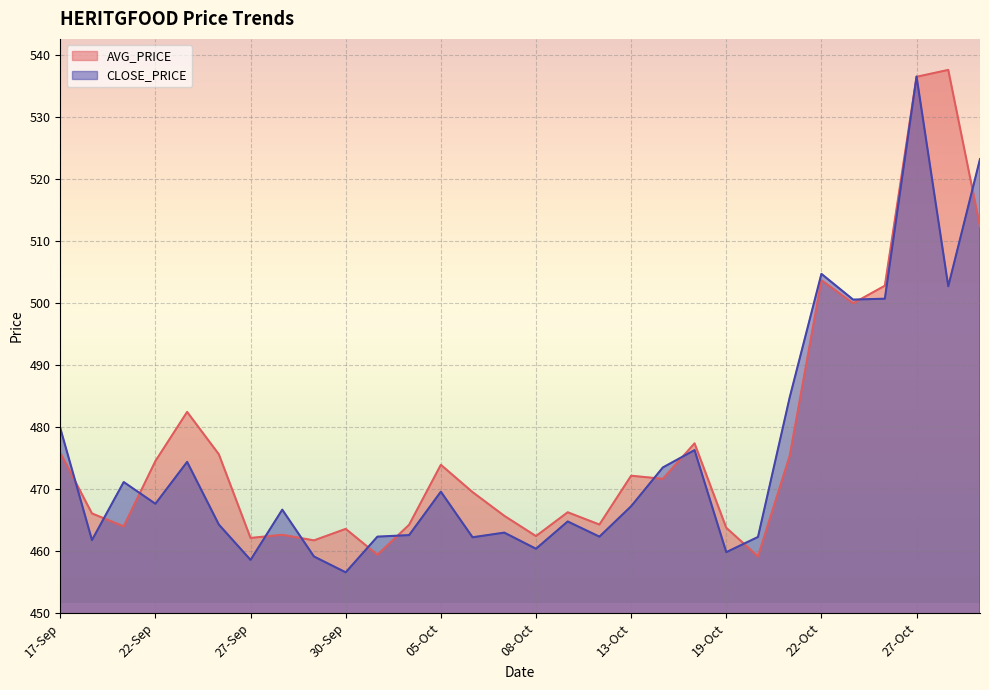

Between which two adjacent categories do AVG_PRICE and CLOSE_PRICE first intersect?

17-Sep and 20-Sep